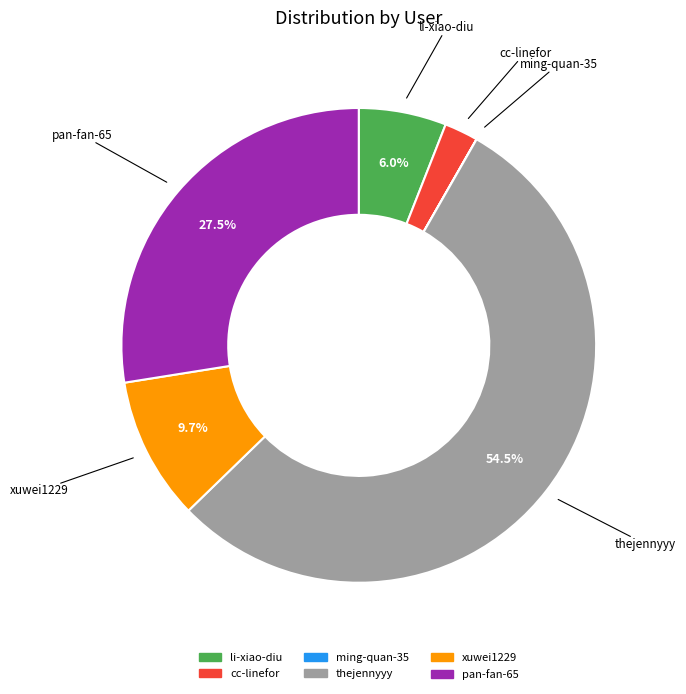

Which category accounts for the majority?

thejennyyy